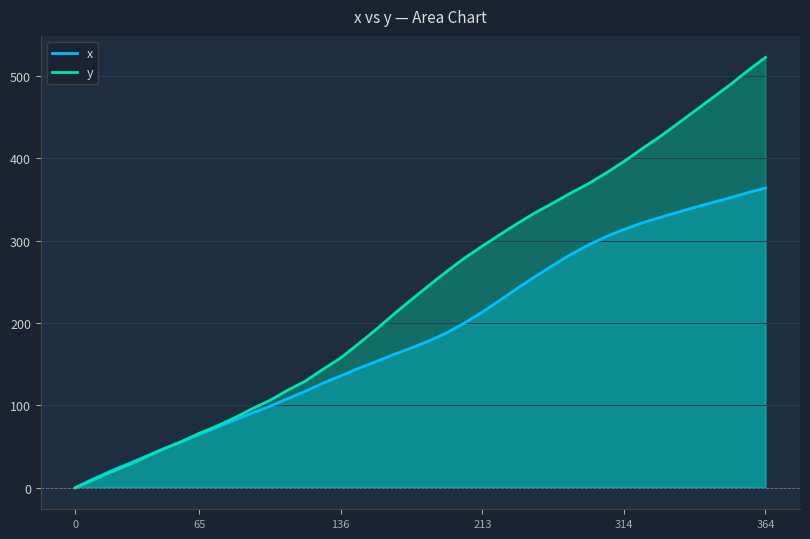

After their last crossing, which series has the higher values: x or y?

y